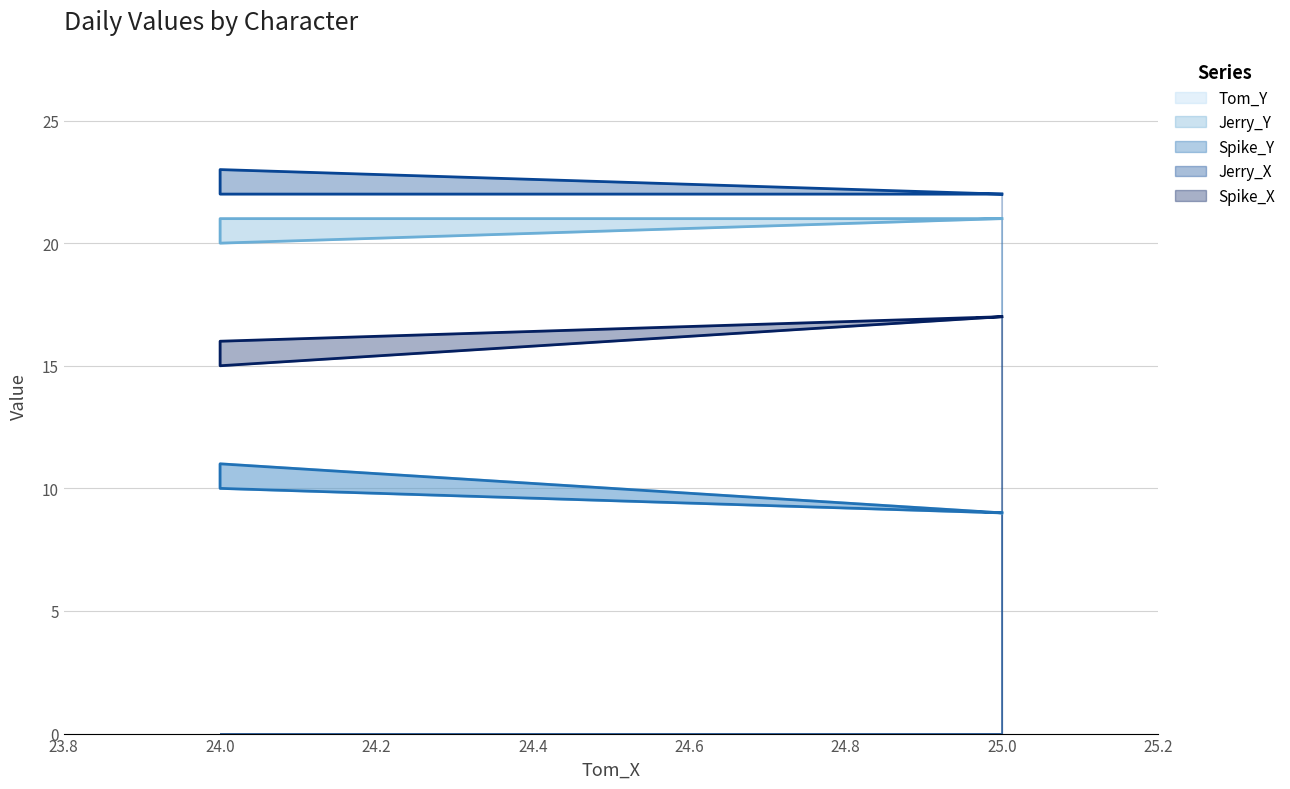

Is it true that Spike_X equals 22 at 24?

False